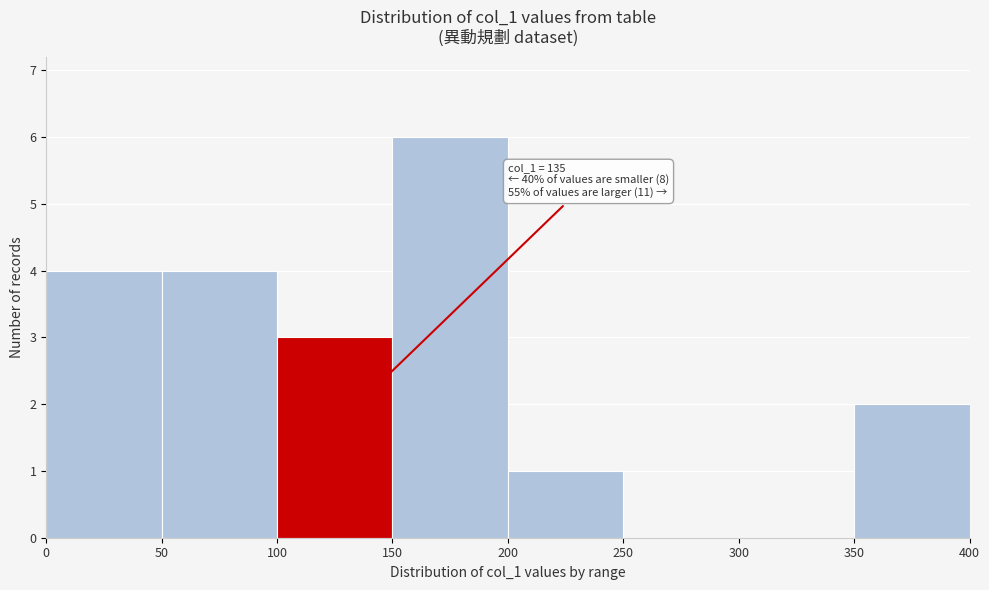

Which range on the x-axis has the tallest bar?

150 to 200